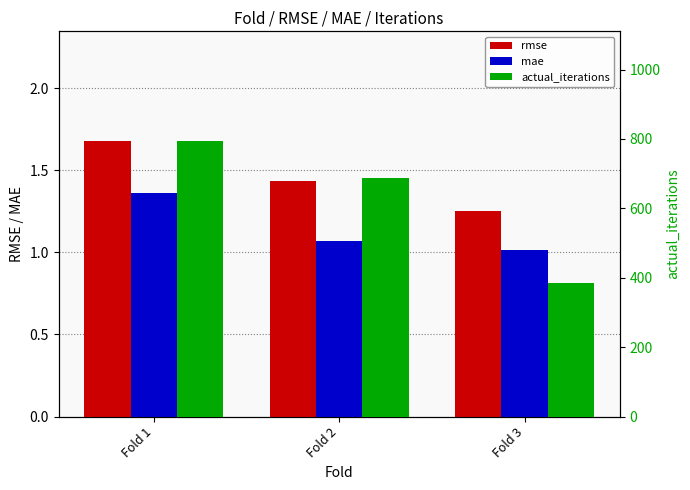

What value does the mae series have at Fold 1?

1.4